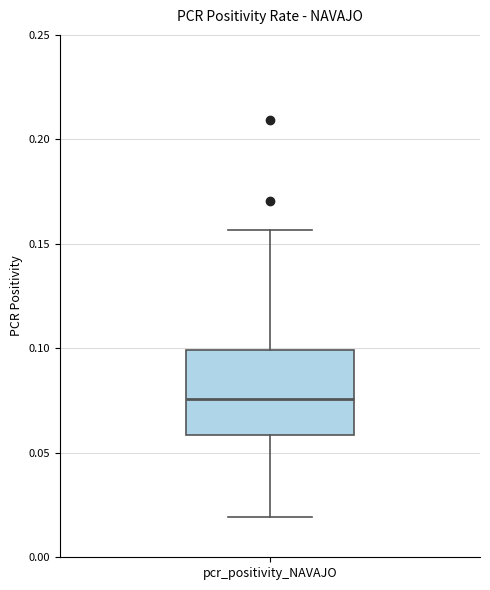

Where is the lower edge of the box for pcr_positivity_NAVAJO on the y-axis? The values are not printed on the chart, so give them approximately, as read against the axis.

0.060